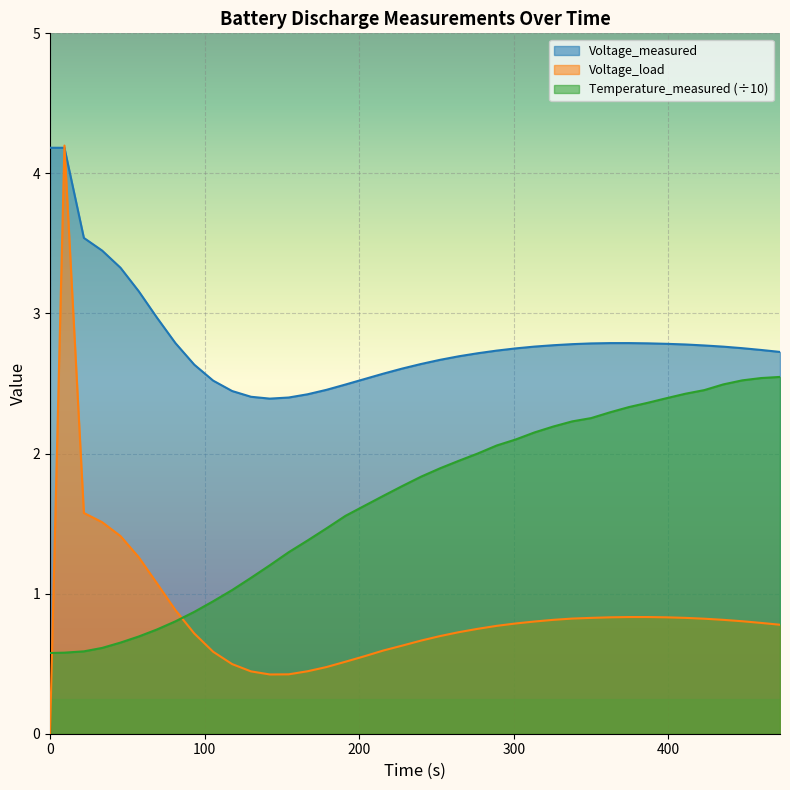

Does the chart display data point markers on the line(s)?

No